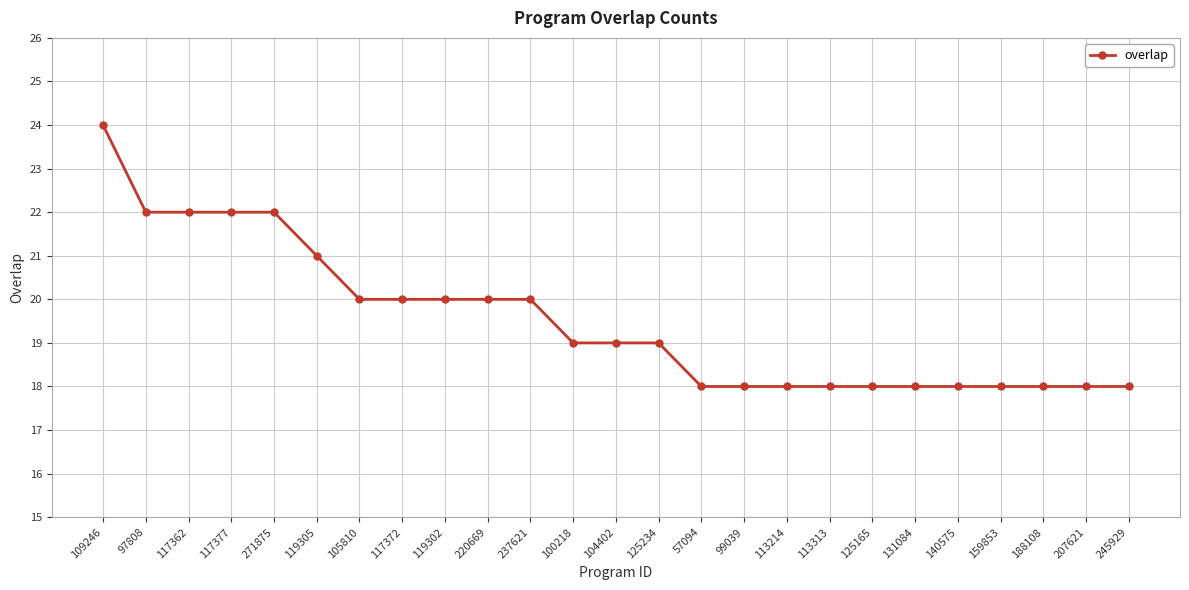

Does the chart have visible grid lines?

Yes